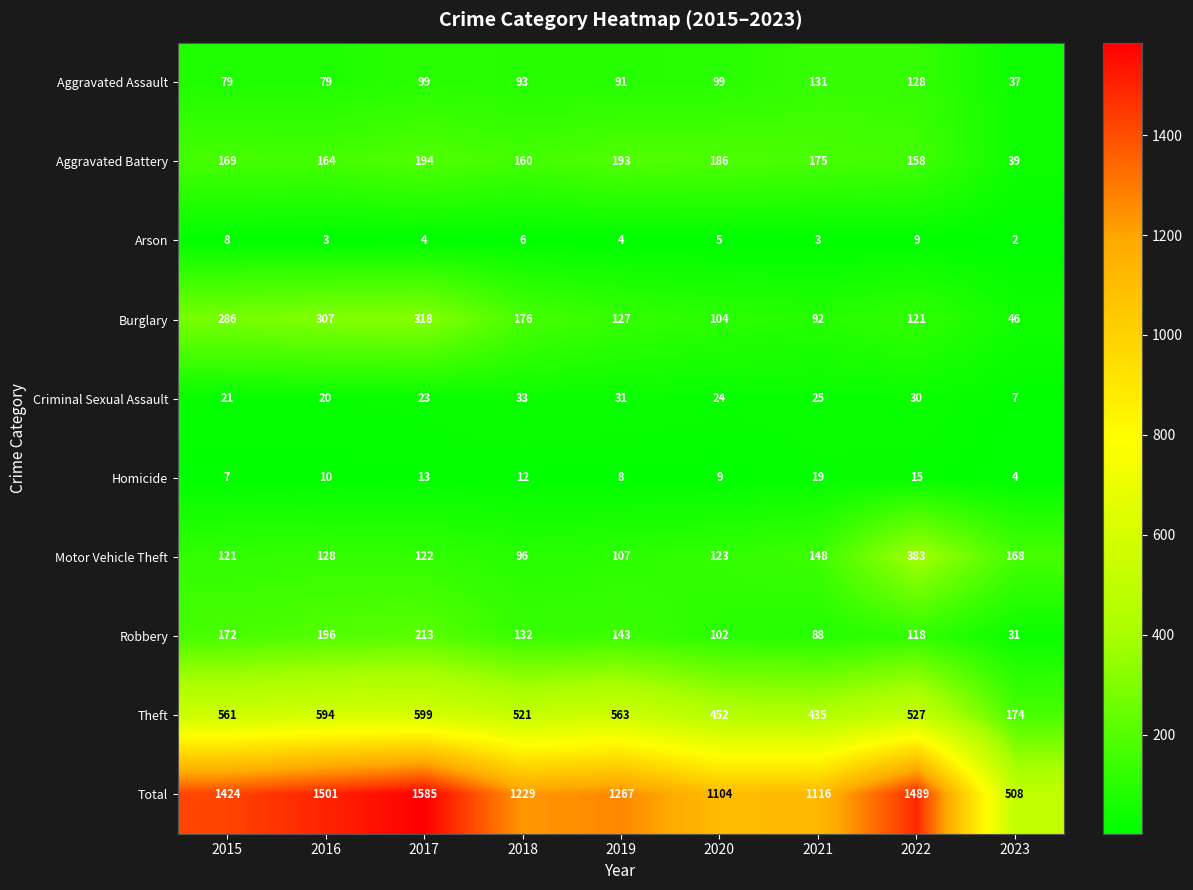

How many categories are shown in the chart?

9